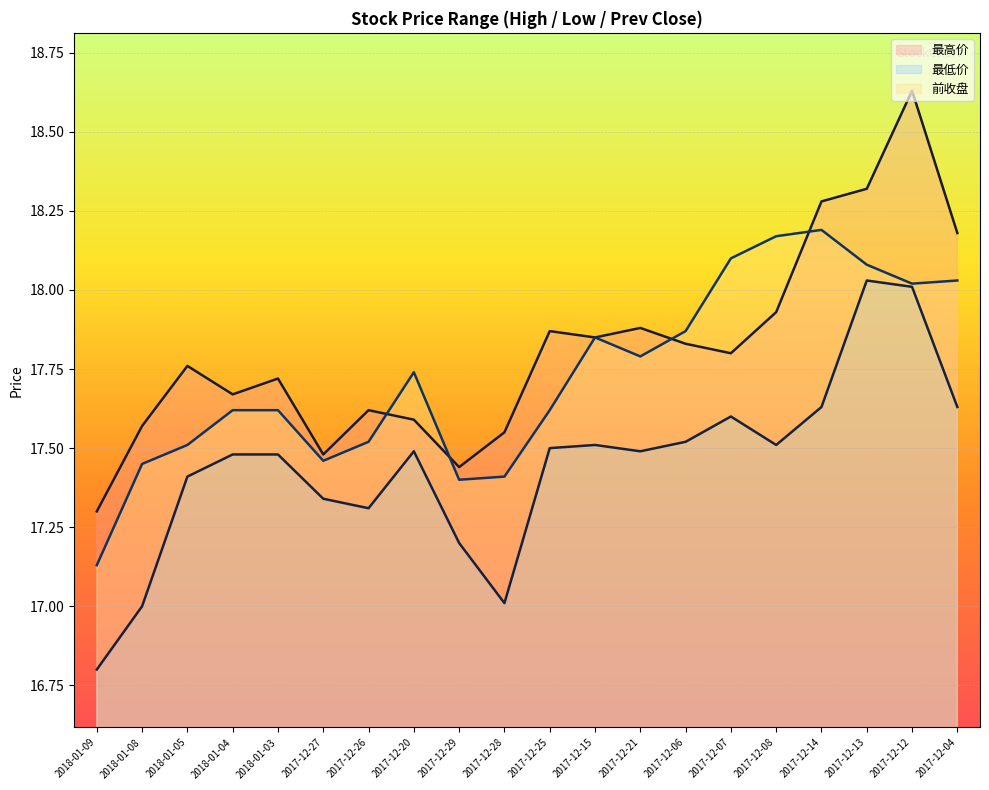

True or false: 最低价 and 前收盘 intersect in this chart.

False